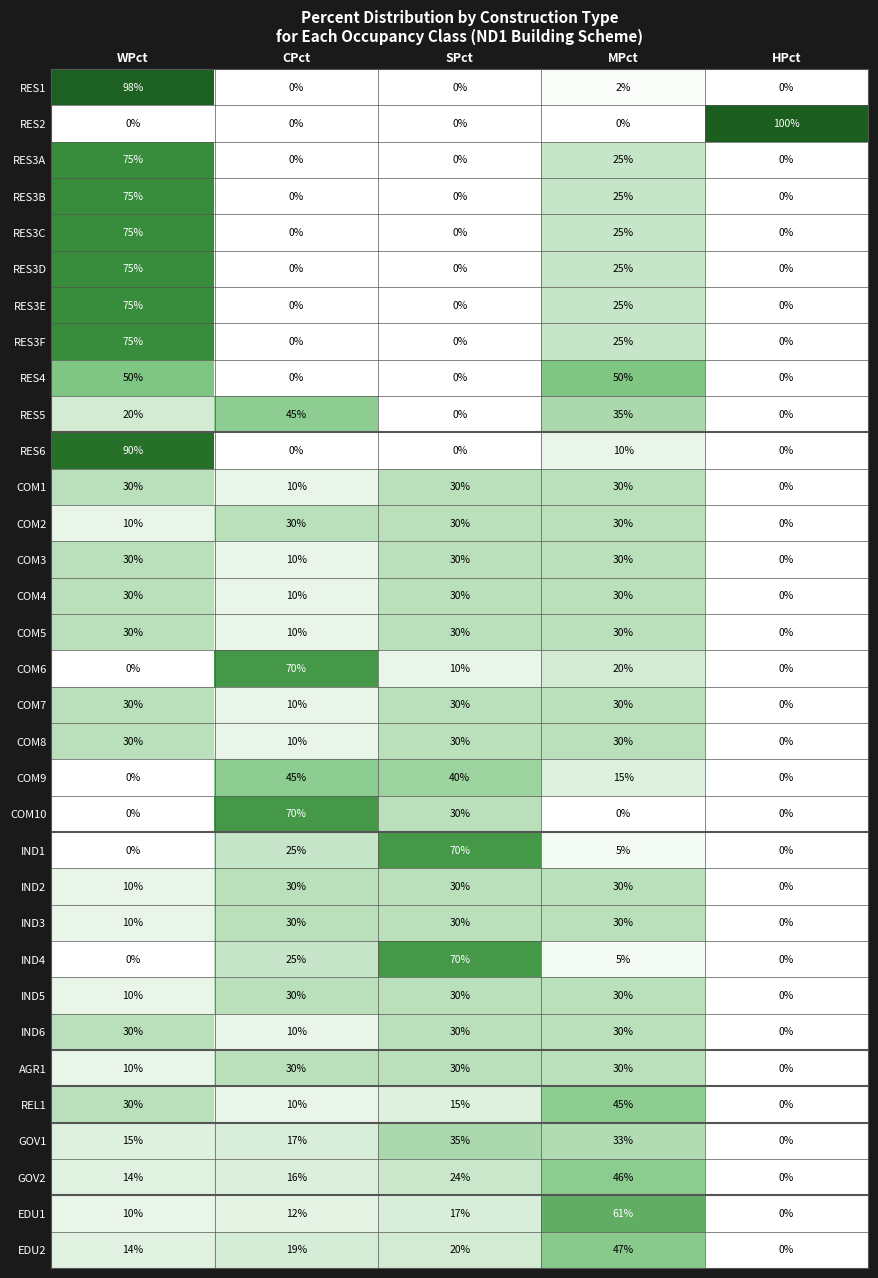

What is the difference between the highest and lowest values at SPct?

70